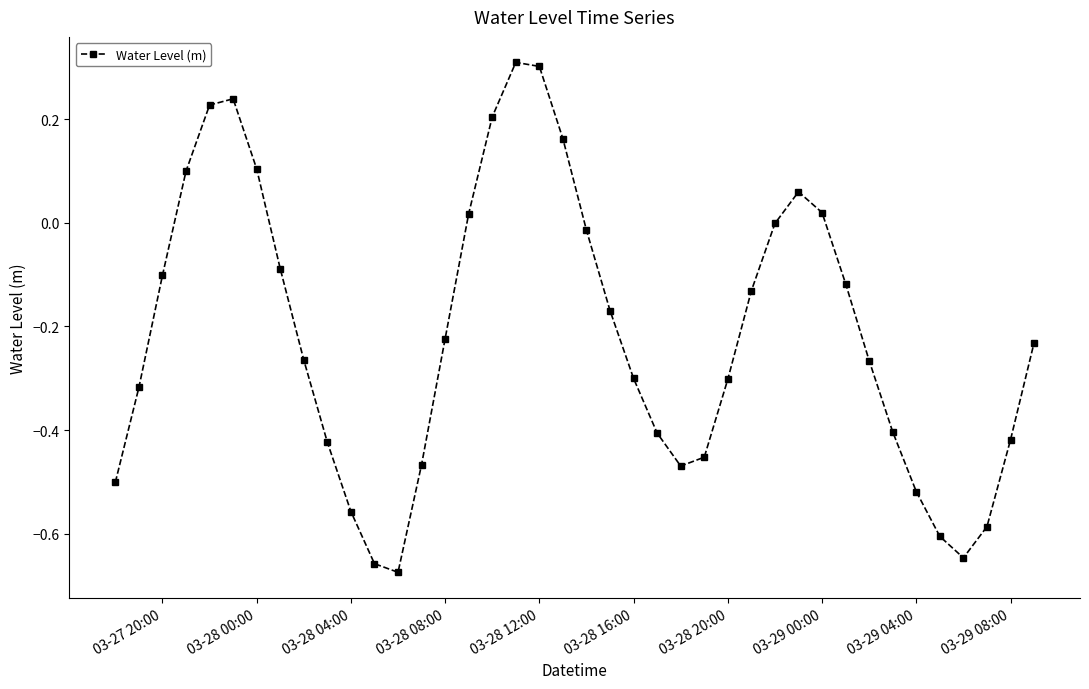

What is the maximum value shown in the chart?

0.3